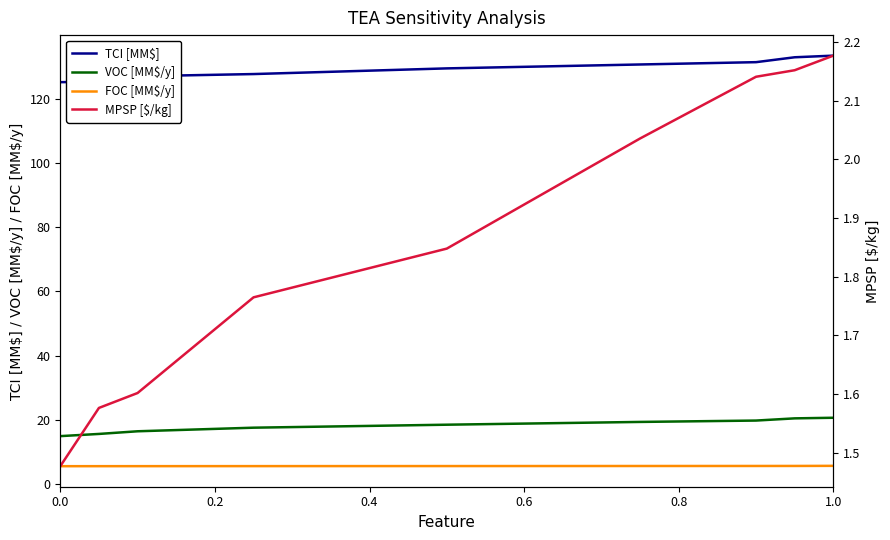

True or false: TCI [MM$] has a value of 177.2 at 0.0.

False